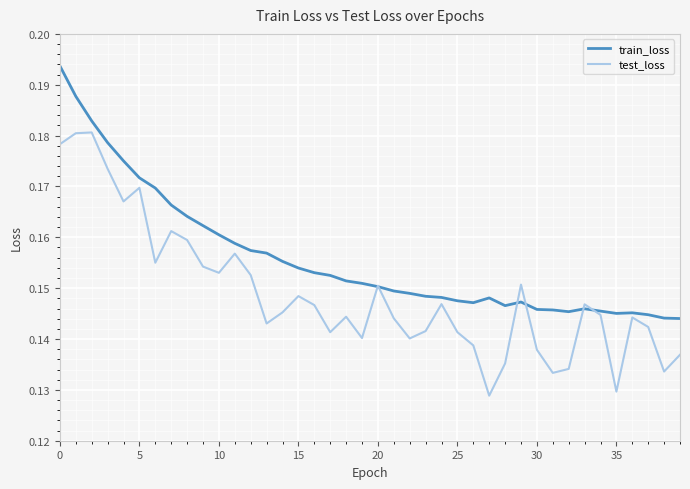

At how many categories does at least one series exceed 0?

40